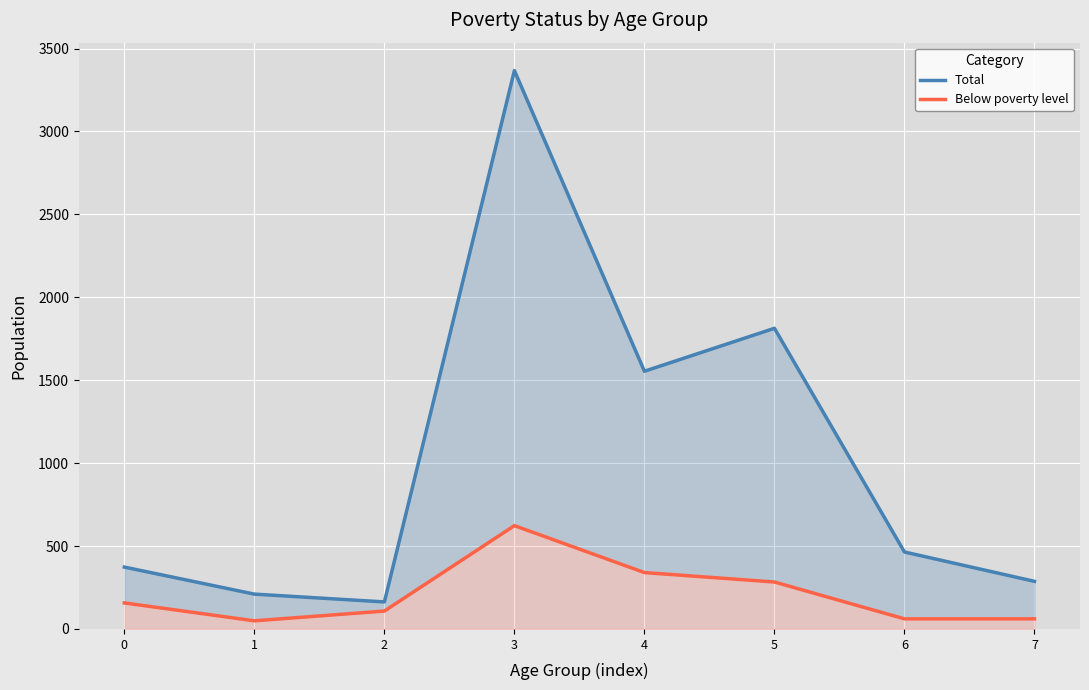

Where is Total nearest to the value 1765?

5